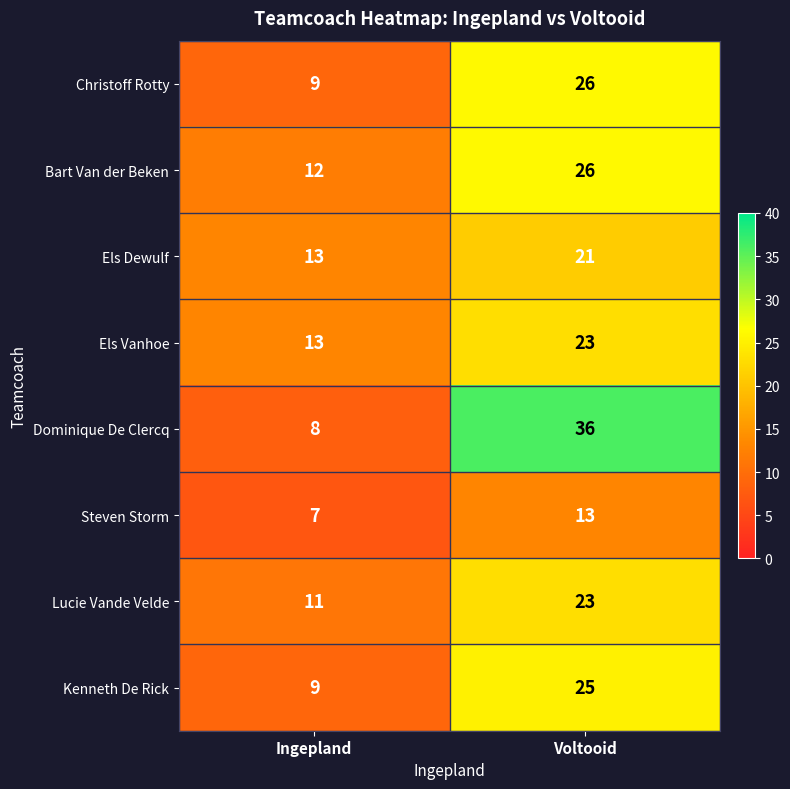

What is the average value of the Christoff Rotty series?

18